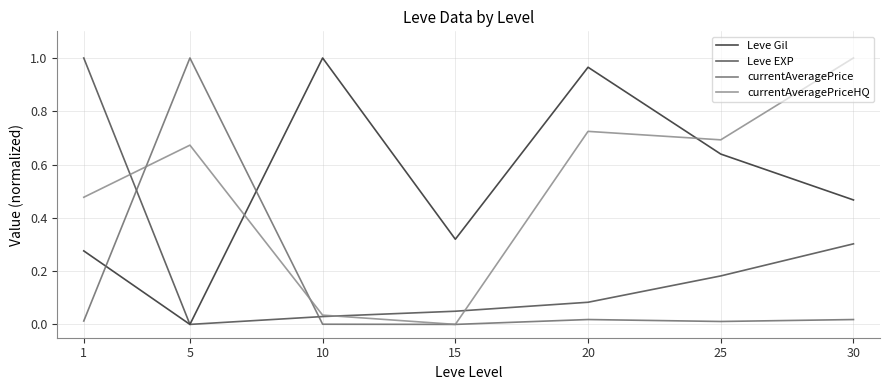

The Leve EXP series shows 0.0 at 20. True or false?

False